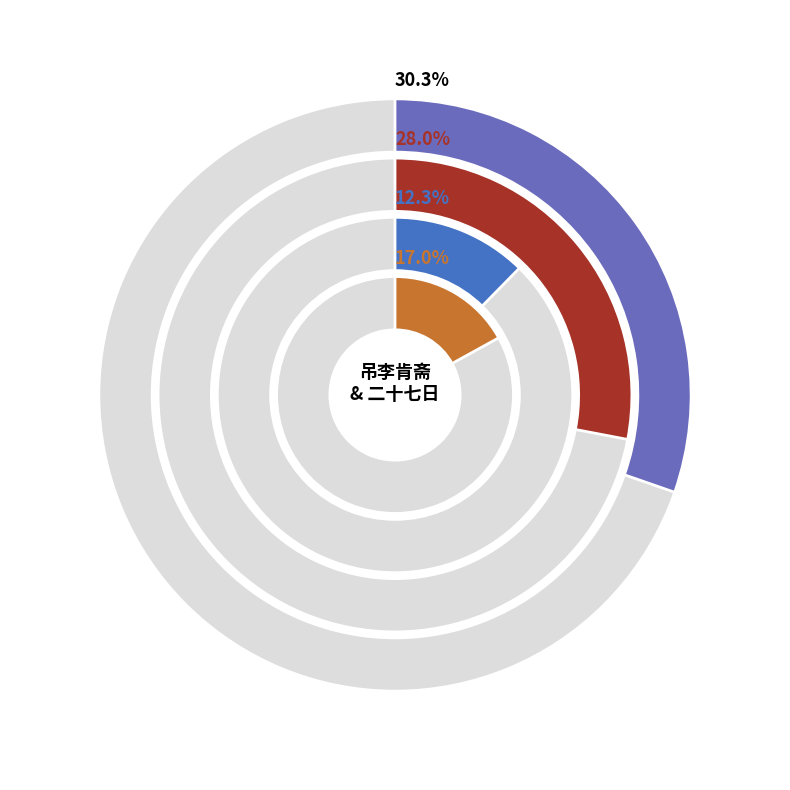

To the nearest percent, what portion does 689764 represent?

17%